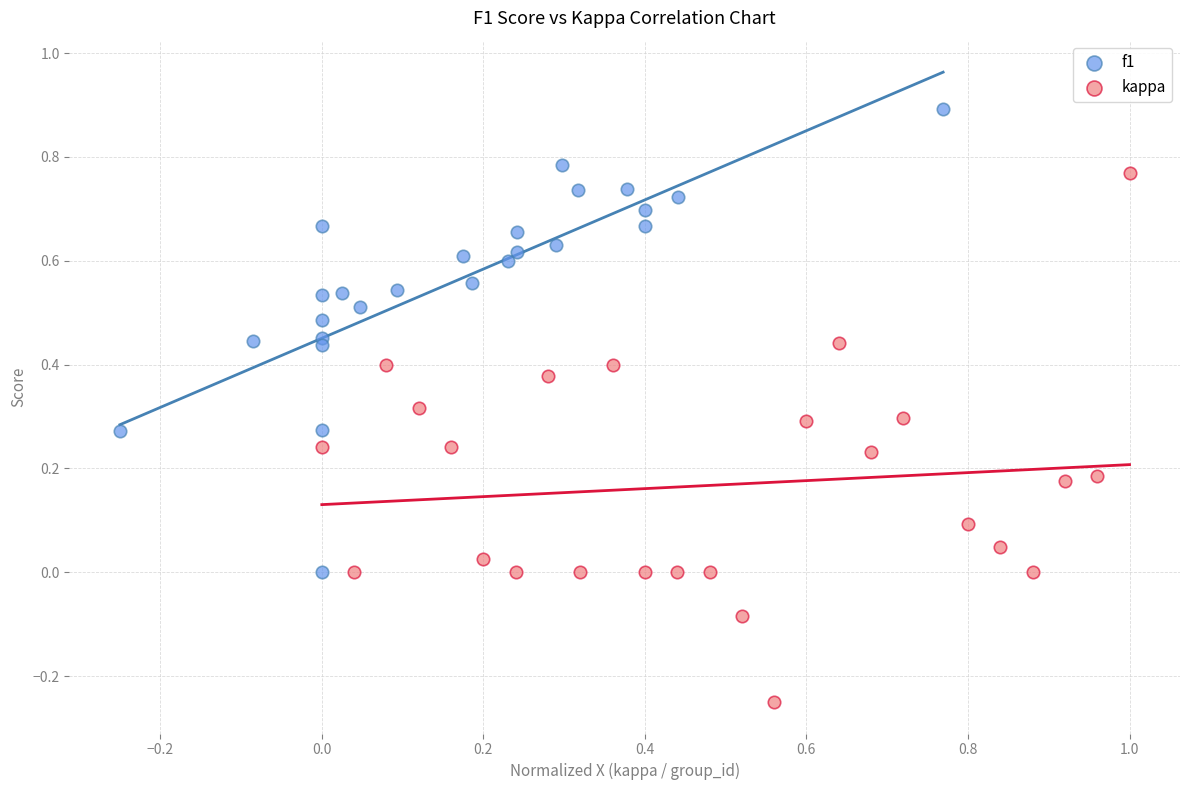

Which series contains the lowest Y value?

kappa